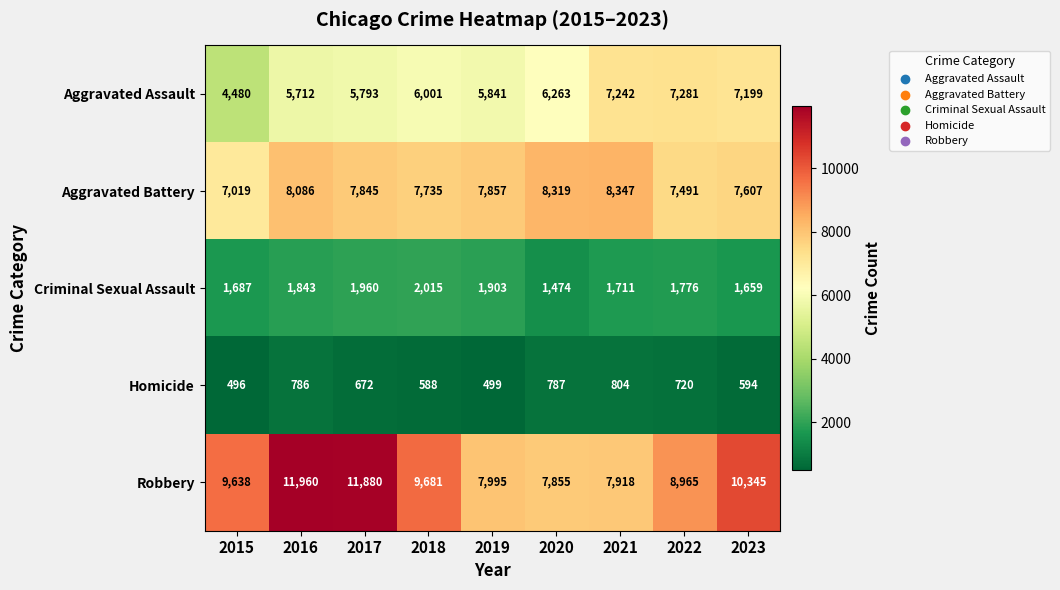

What is the maximum value shown in the chart?

11960